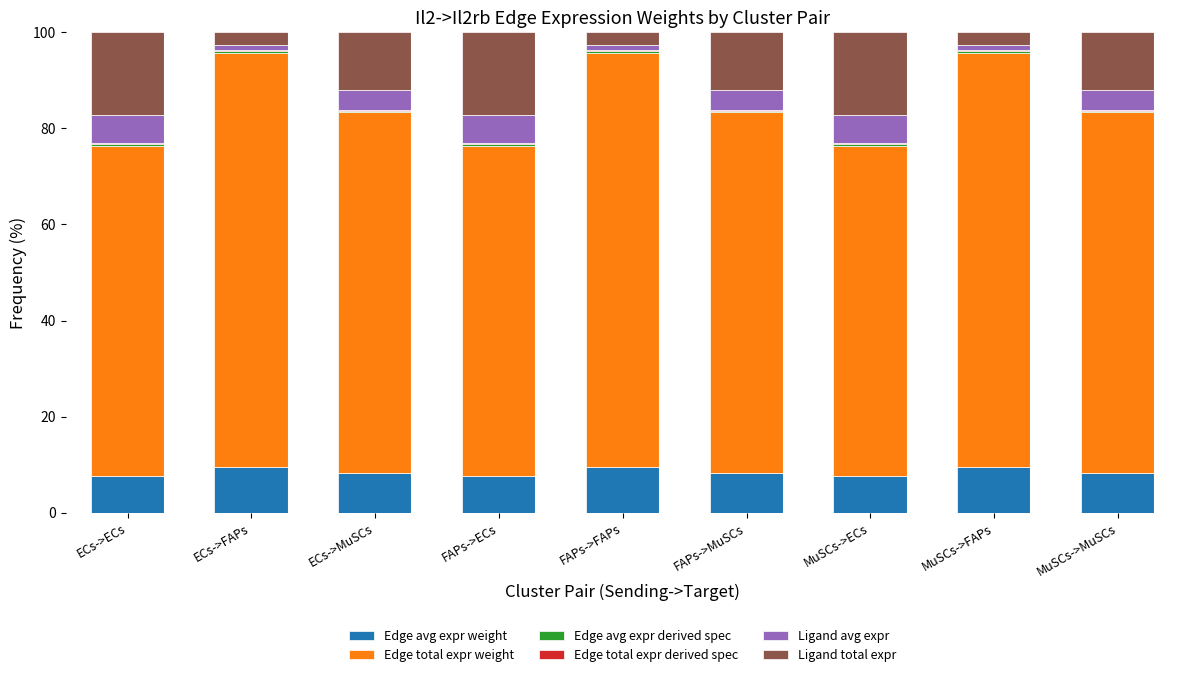

Rank the series by their maximum value, from highest to lowest.

Edge total expr weight, Ligand total expr, Edge avg expr weight, Ligand avg expr, Edge avg expr derived spec, Edge total expr derived spec